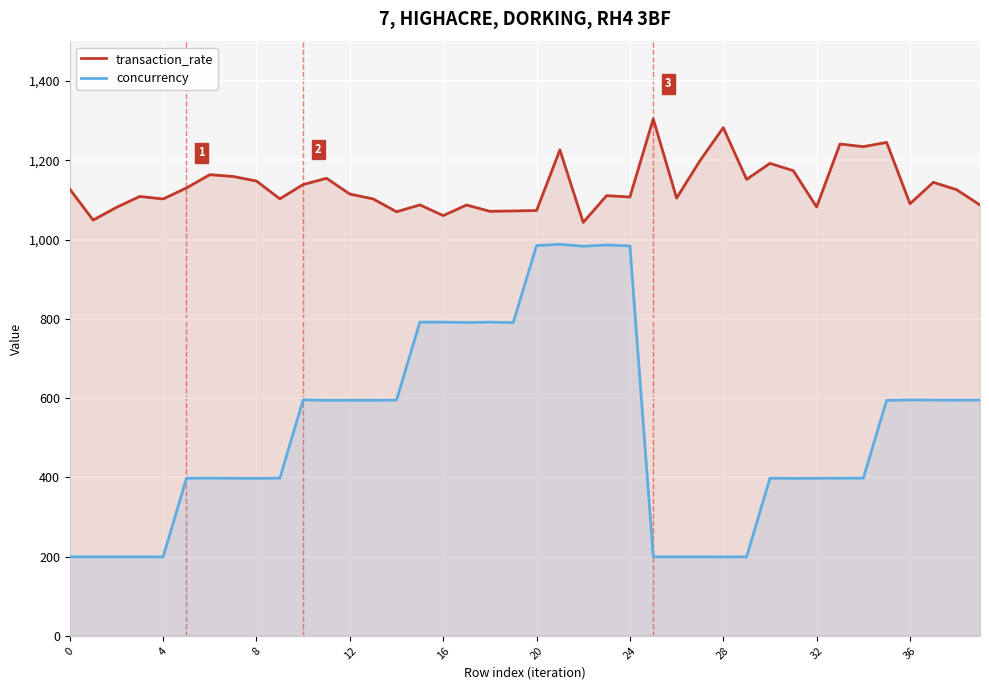

How many data points in transaction_rate are less than 1114?

20